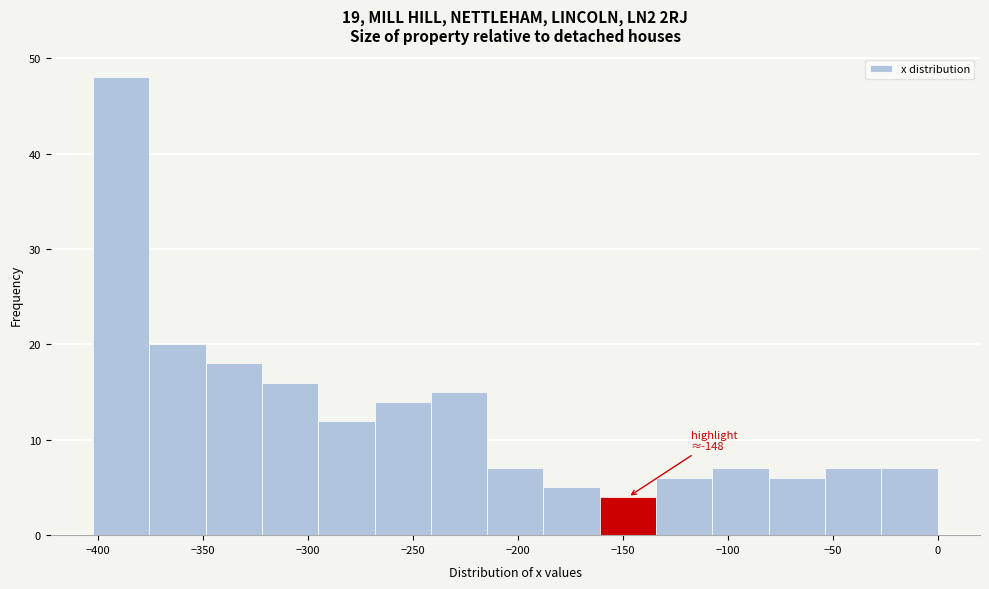

Over which range of the x-axis is the bar tallest?

-405 to -375